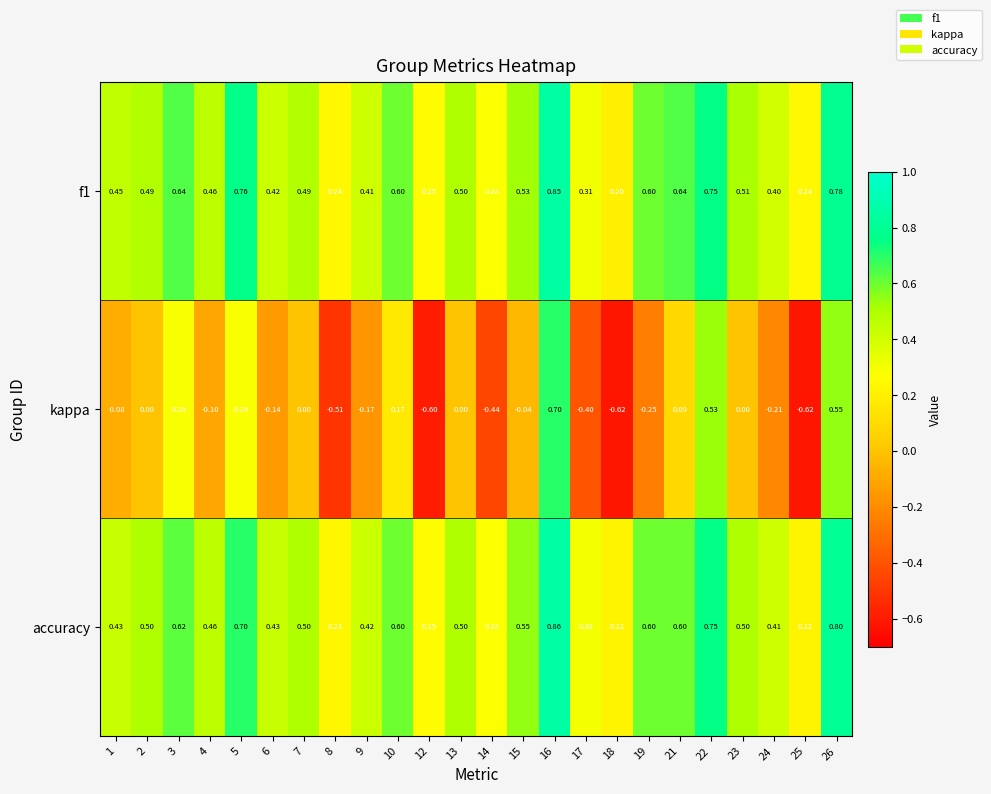

Which label corresponds to the largest value in the chart?

16